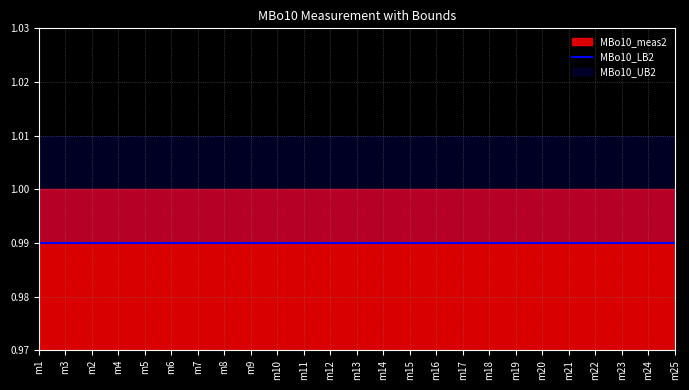

True or false: MBo10_meas2 and MBo10_UB2 cross at least once.

False